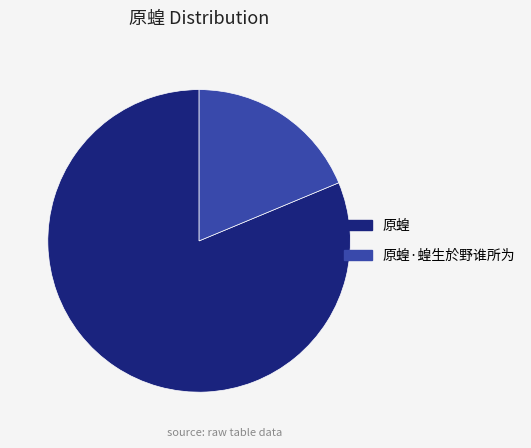

Does 原蝗 represent more than half of the total?

Yes